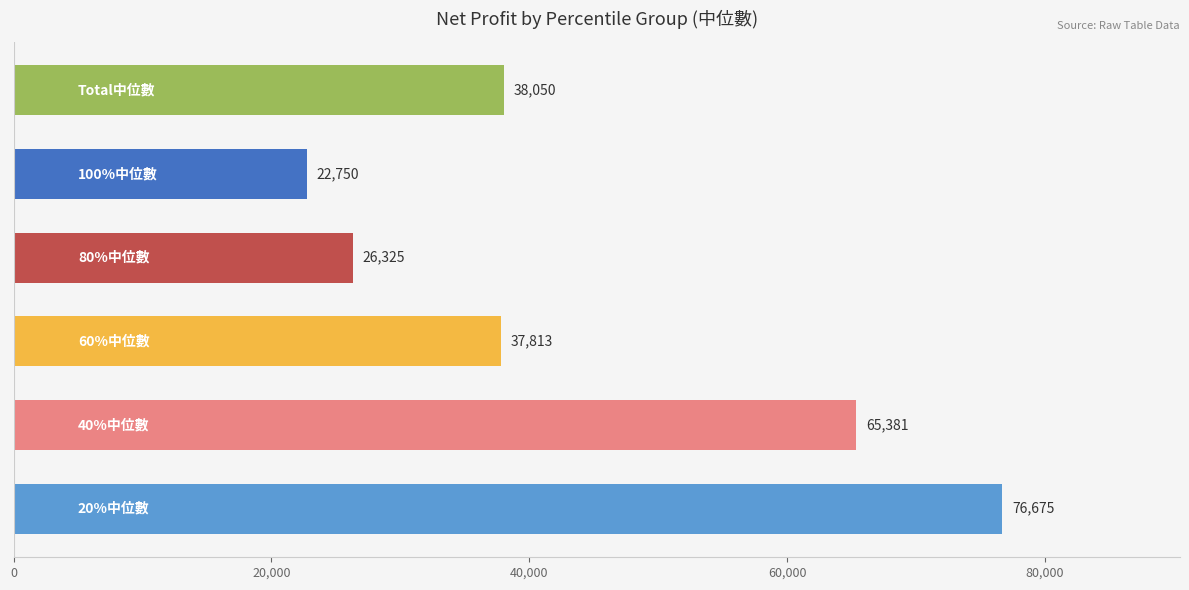

What is the maximum value shown in the chart?

76675.2